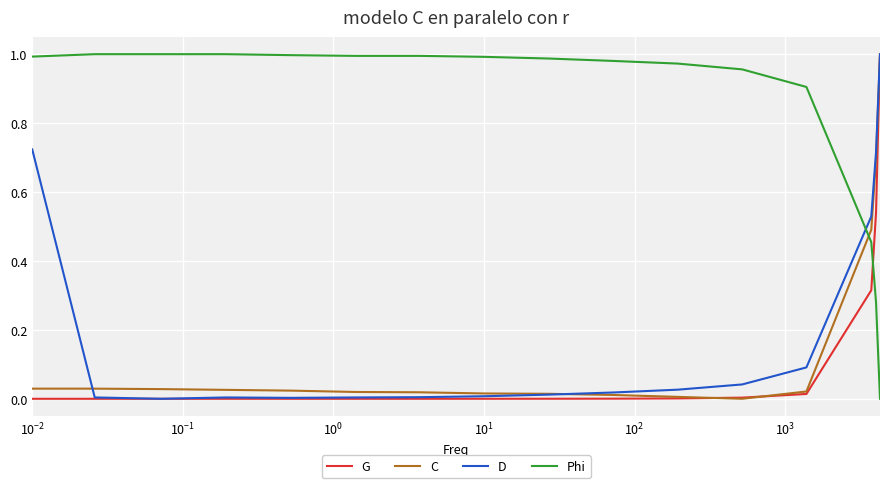

Is this an area chart (filled region under the line)?

No